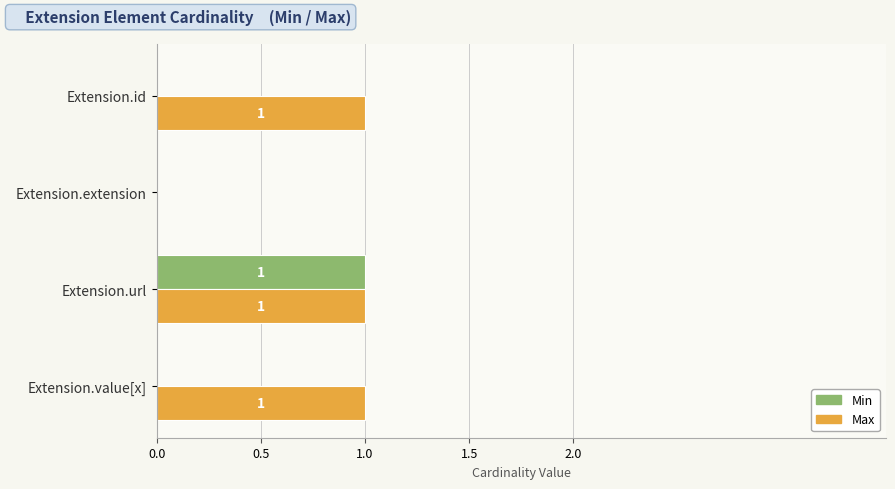

At which category is the sum across all series the highest?

Extension.url